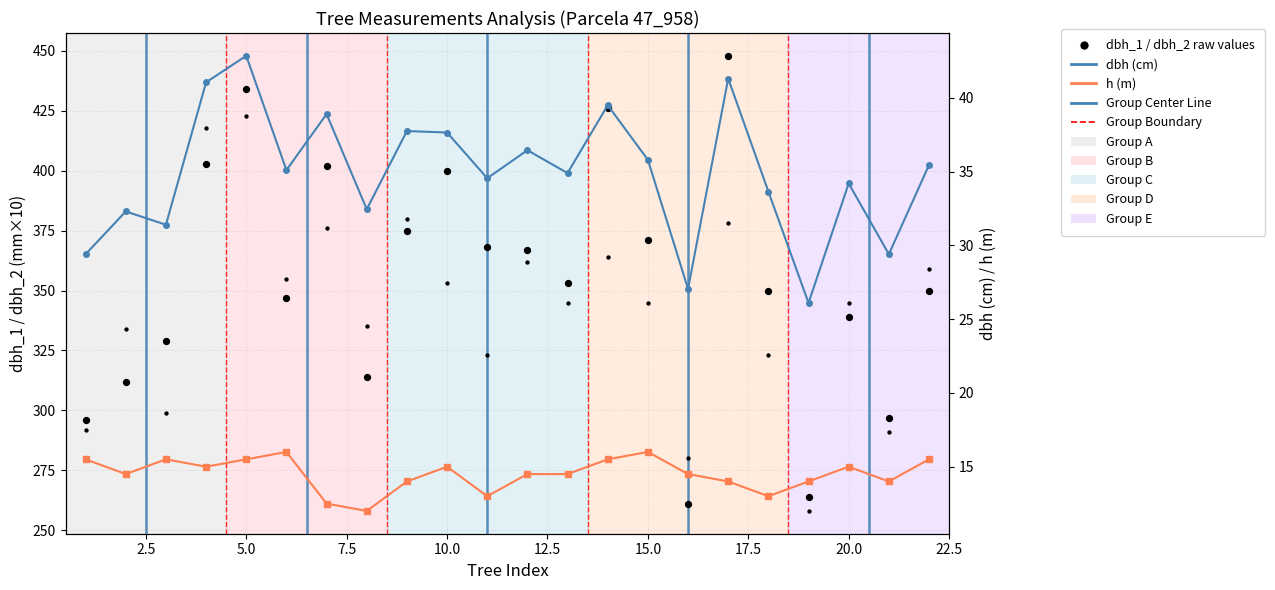

Which series contains the lowest Y value?

h